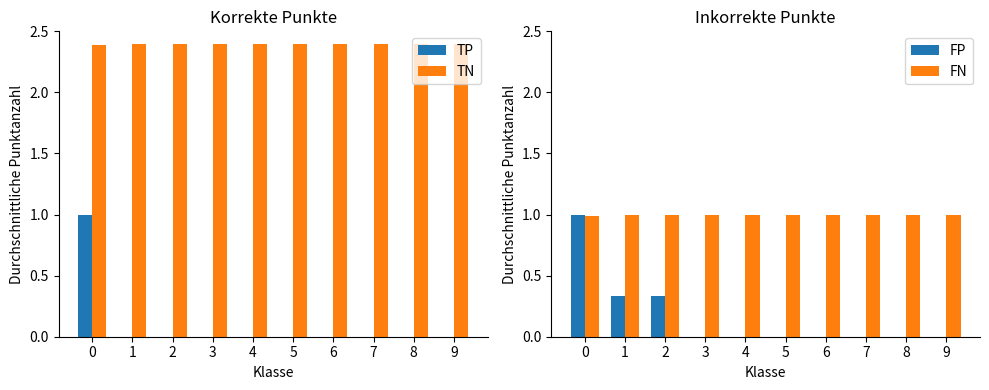

Which series has the largest total across all categories?

TN